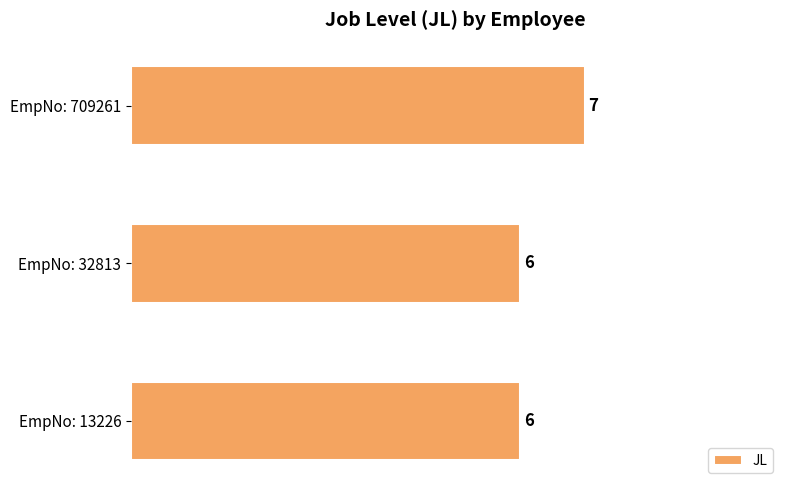

How many values are between 6 and 7?

3